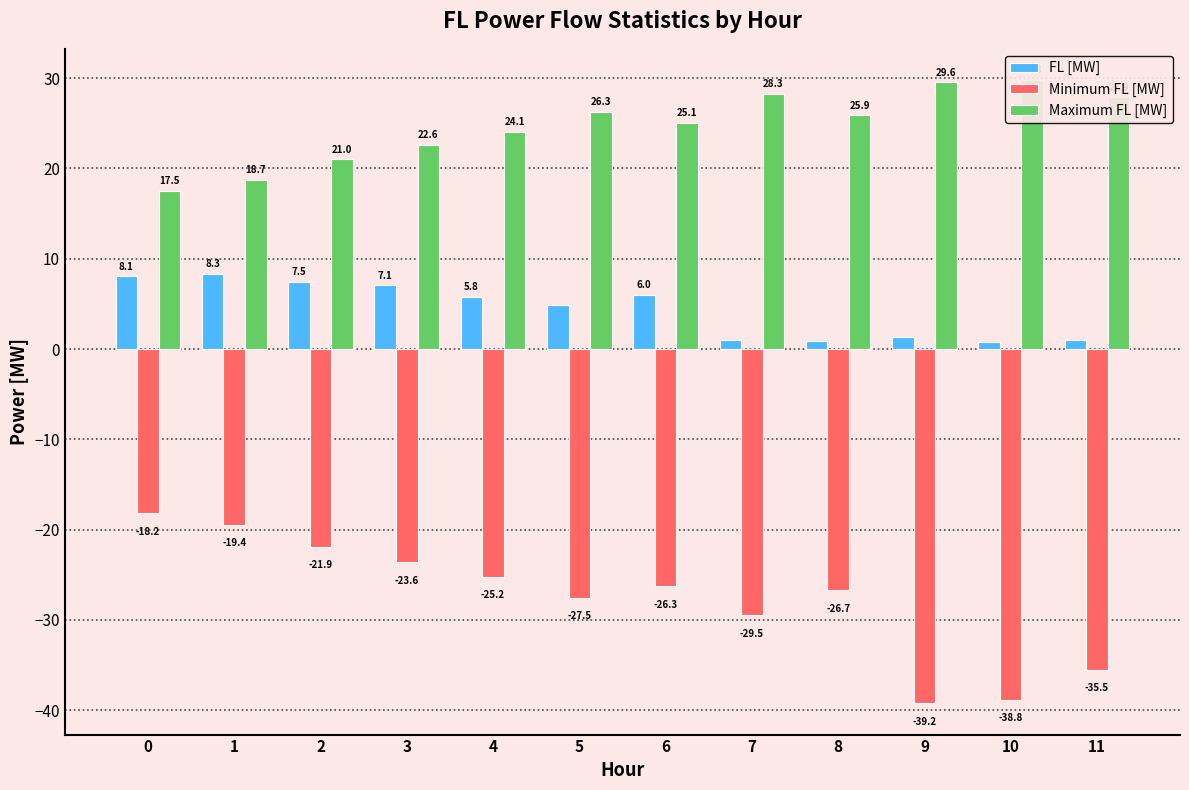

What is the value of the Maximum FL [MW] bar at the 6th from the left?

26.3